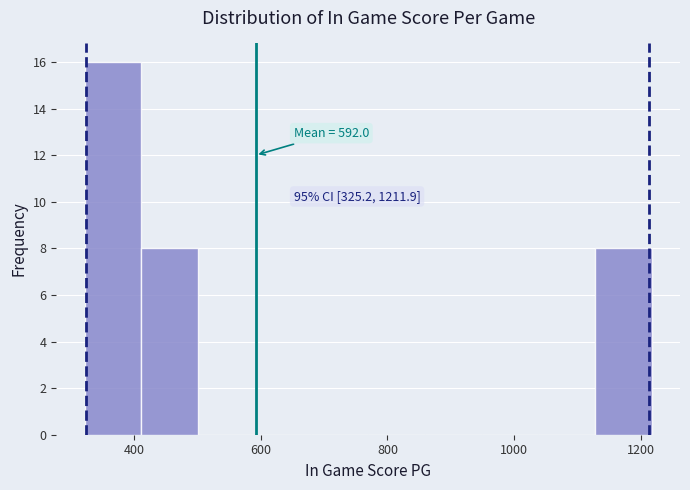

Over which range of the x-axis is the bar tallest?

320 to 420